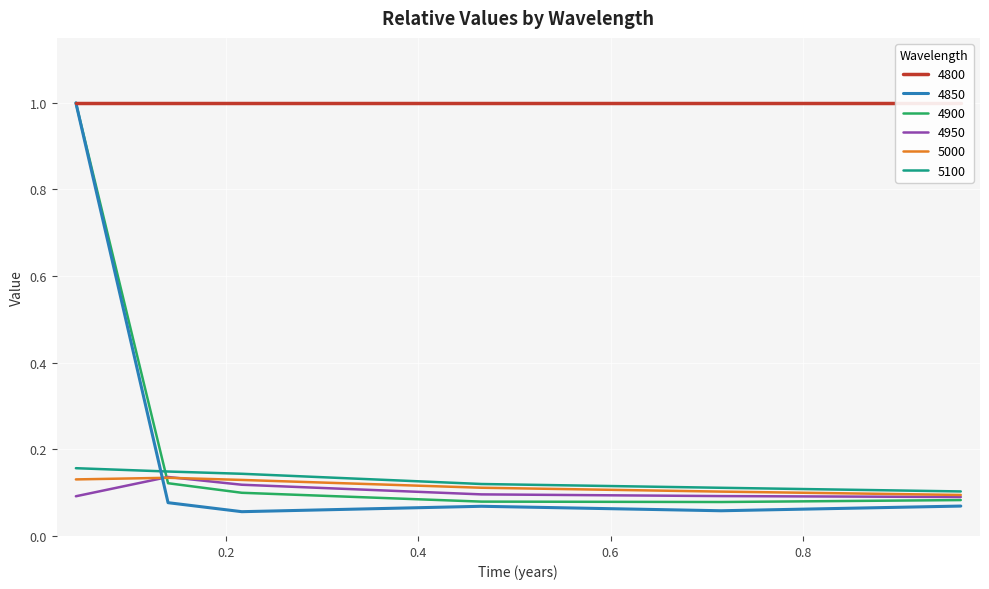

After their last crossing, which series has the higher values: 5100 or 4850?

5100